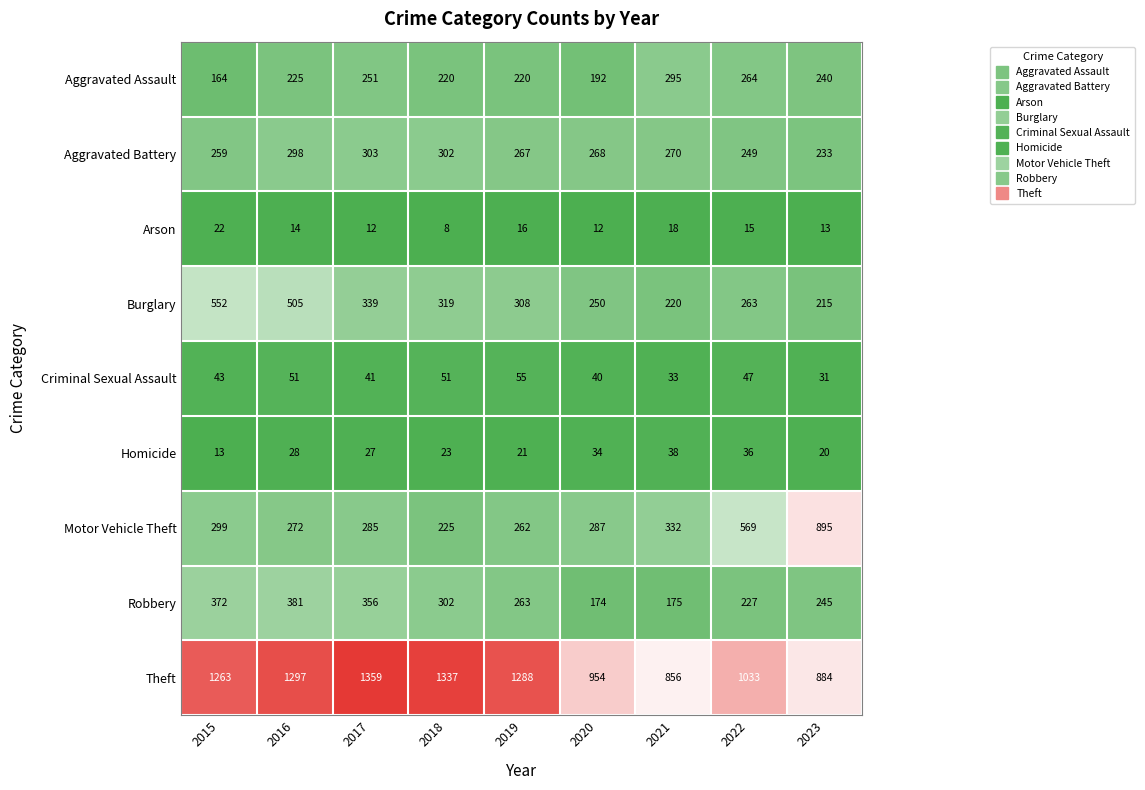

What is the smallest value displayed?

8